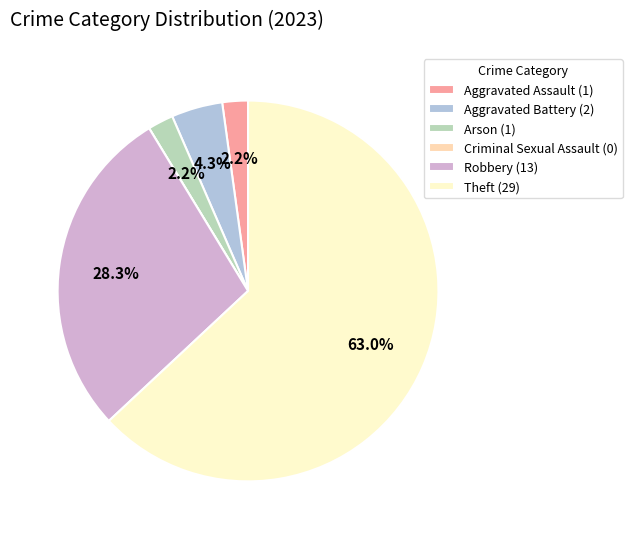

To the nearest percent, what portion does Theft represent?

63%